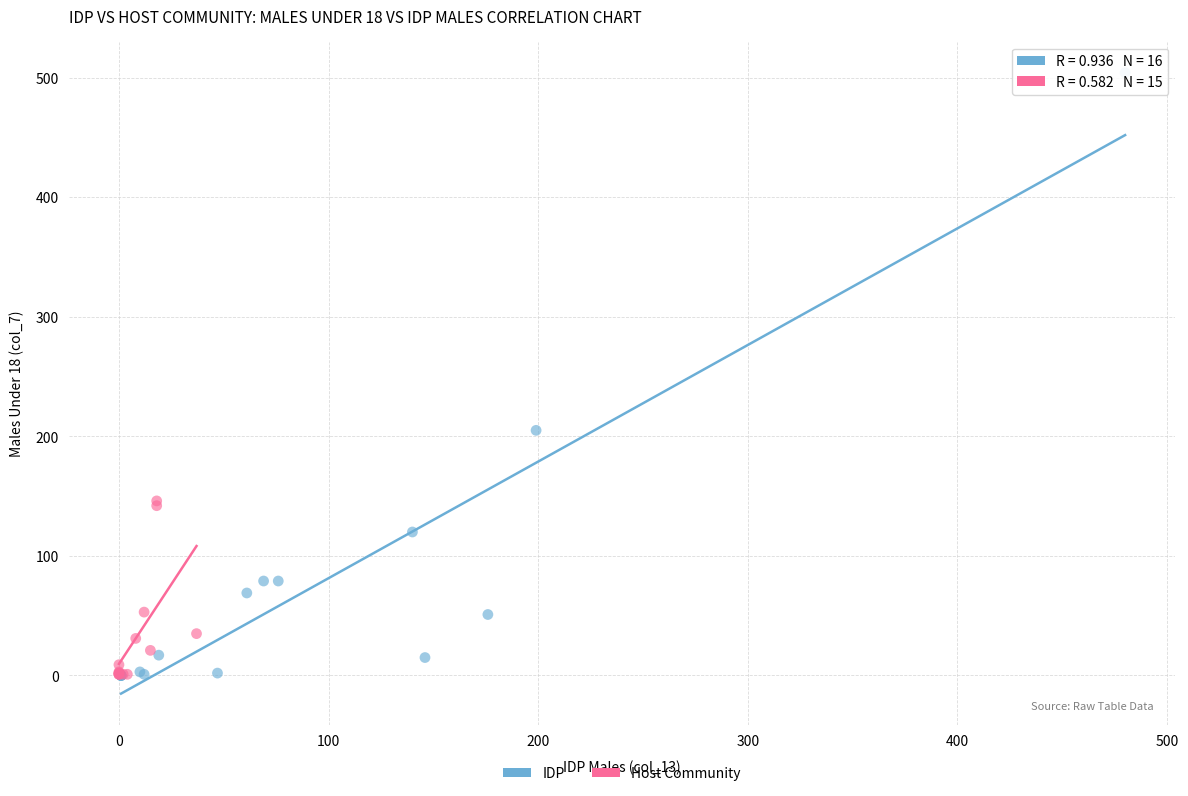

Which series has the largest Y range (max minus min)?

IDP